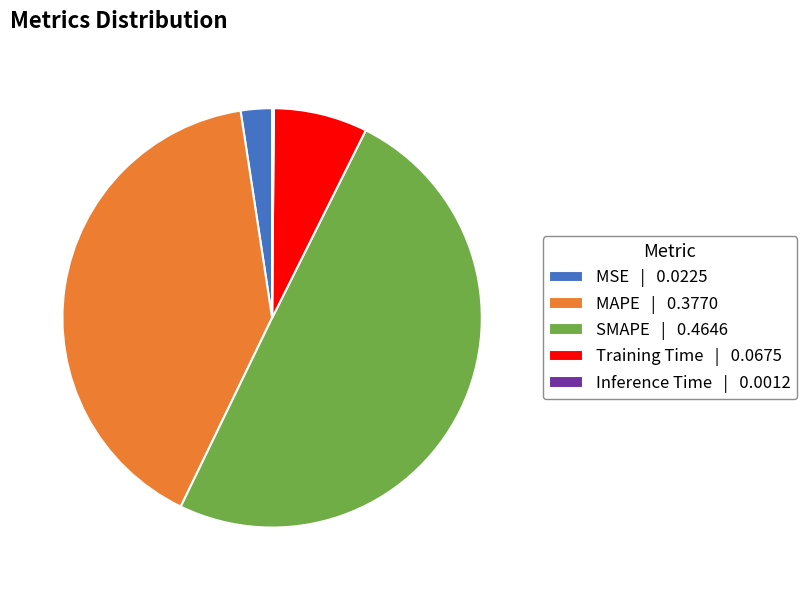

The MSE | 0.0225 slice represents 2% of the pie. True or false?

True